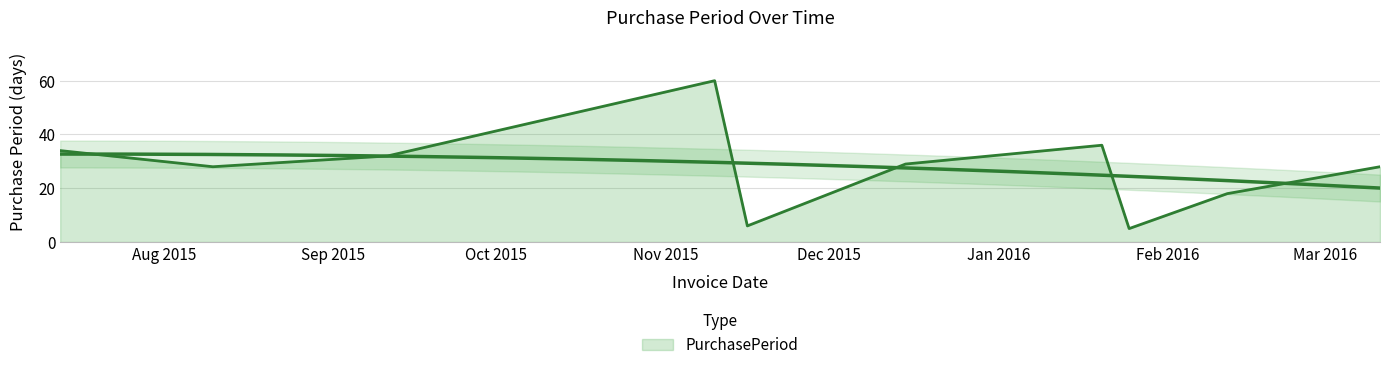

Which label corresponds to the largest value in the chart?

2015-11-10